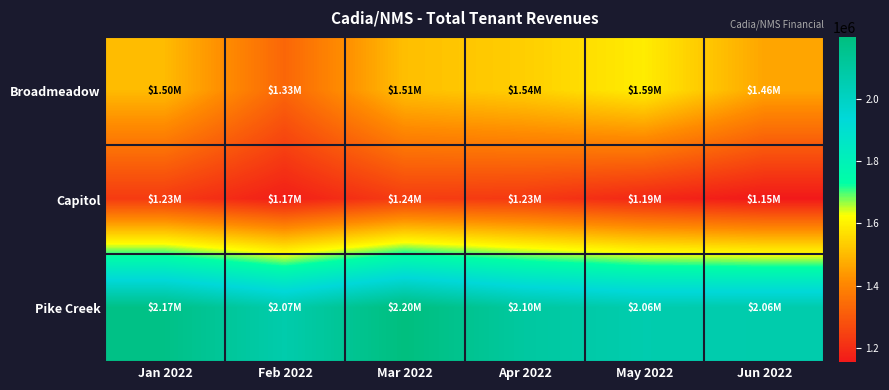

What is the minimum value shown in the chart?

1154782.1